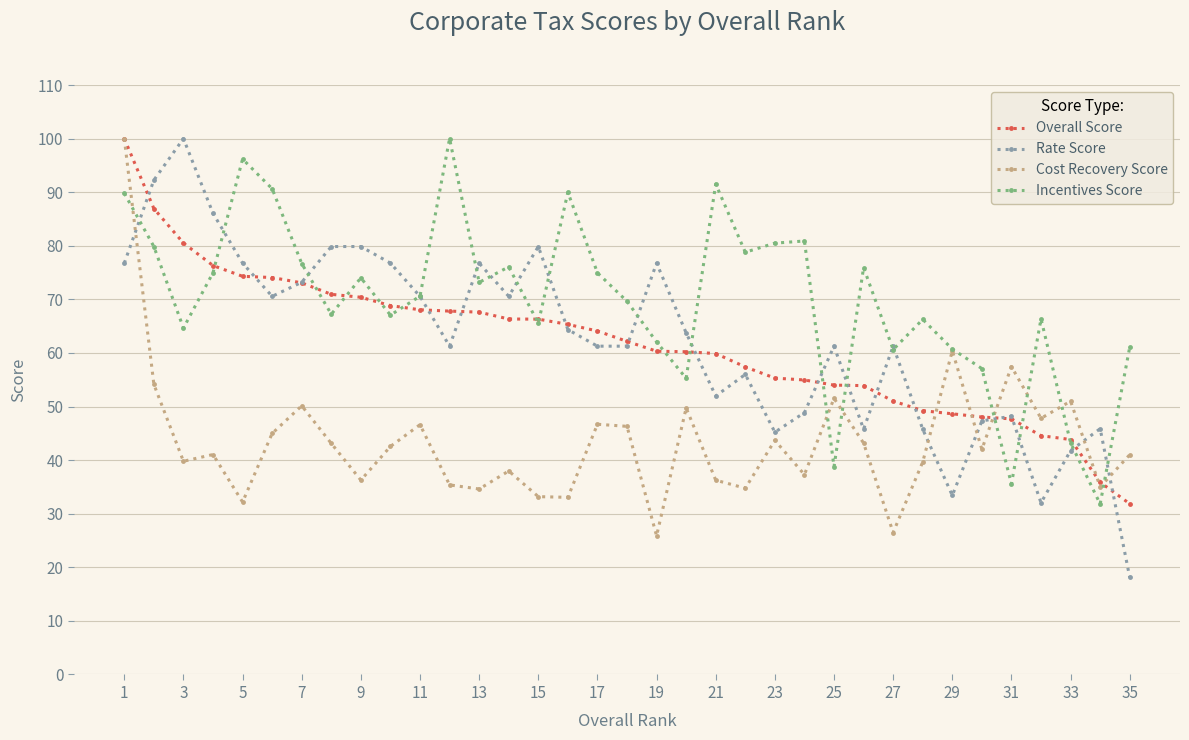

Which series has the largest range (max minus min)?

Rate Score